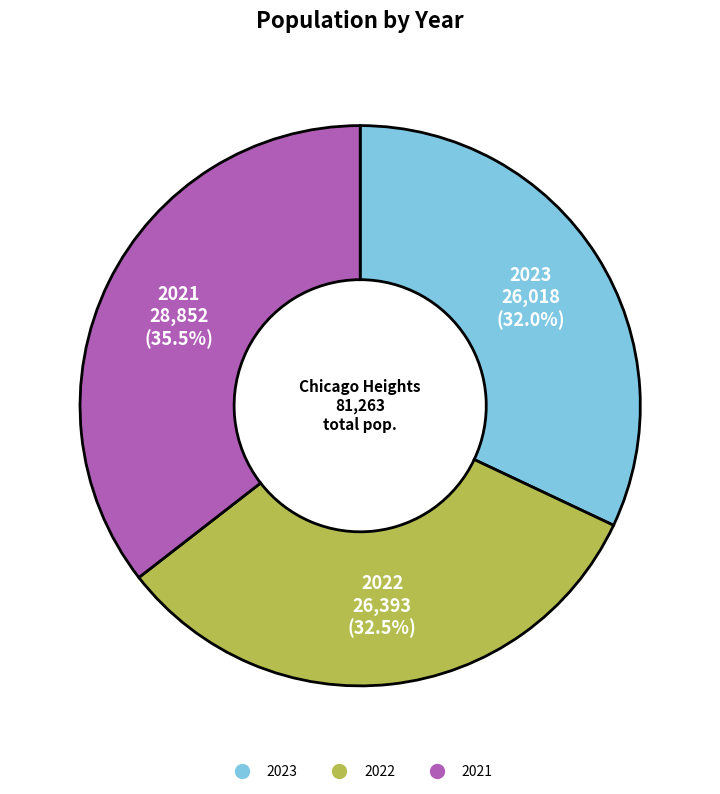

Combined, do 2021 and 2023 account for over 50%?

Yes